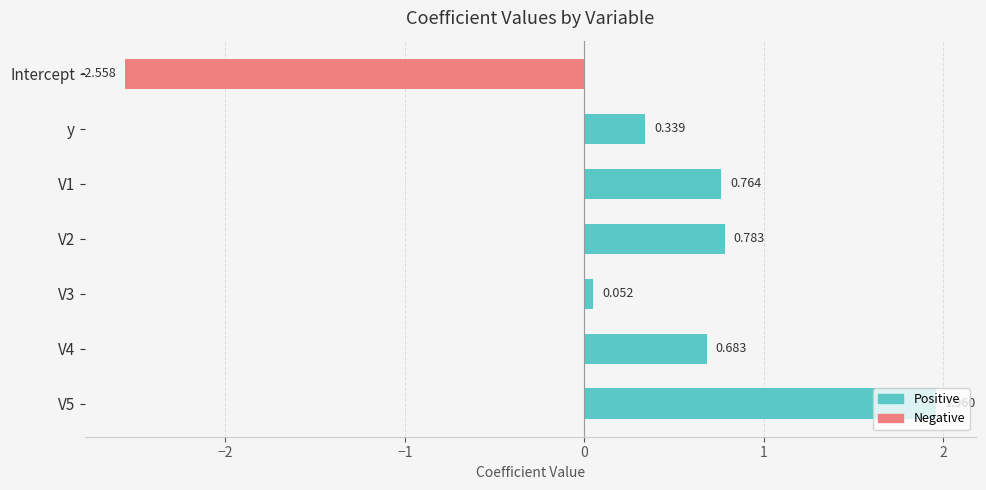

How many bars are there in total?

7